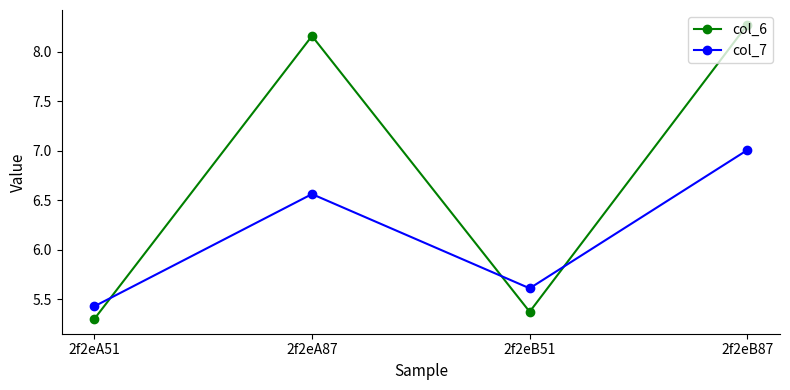

At which label is col_7 closest to 6?

2f2eB51